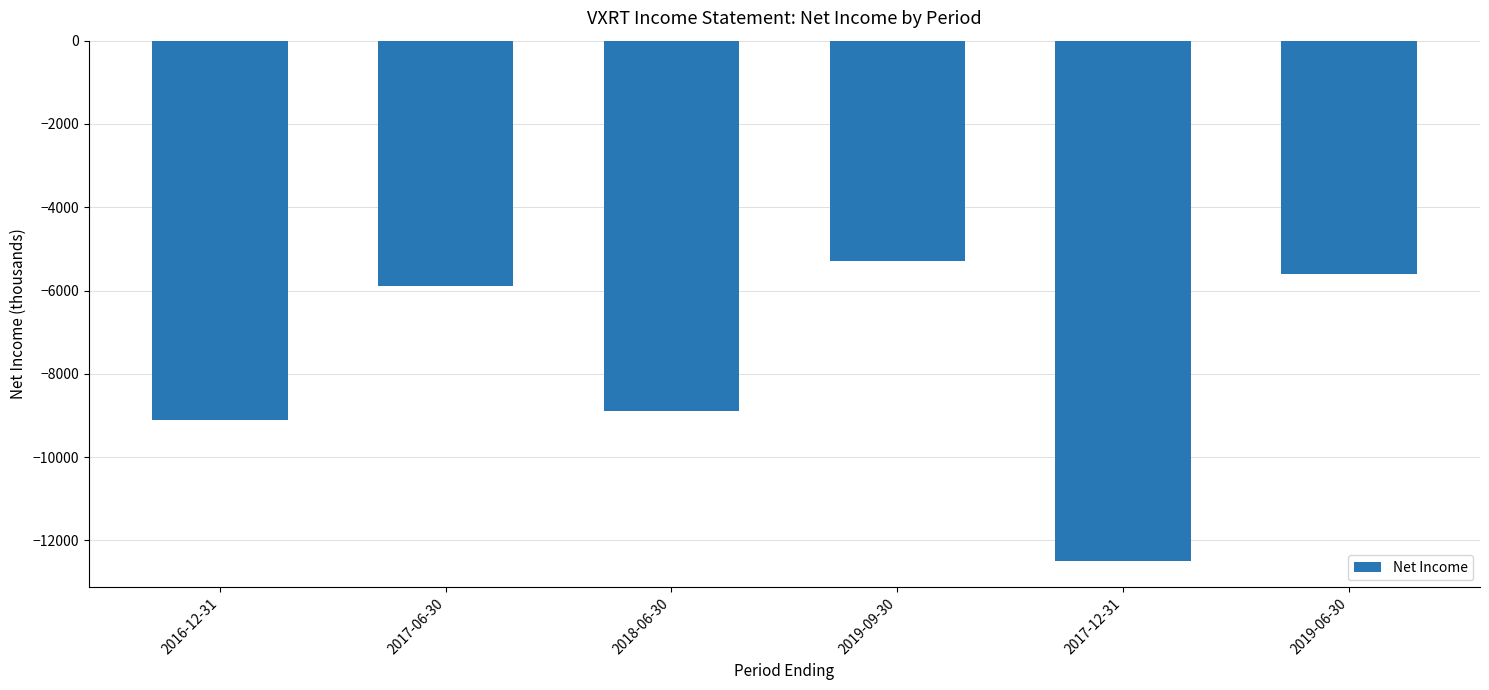

The chart shows a value of -8486 at 2017-12-31. True or false?

False